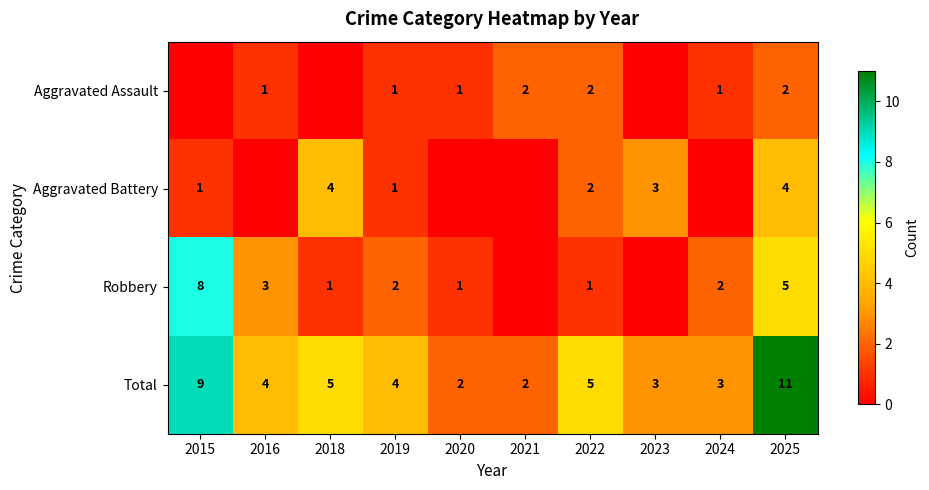

Is the value of Aggravated Battery at 2015 greater than the value of Total at 2015?

No